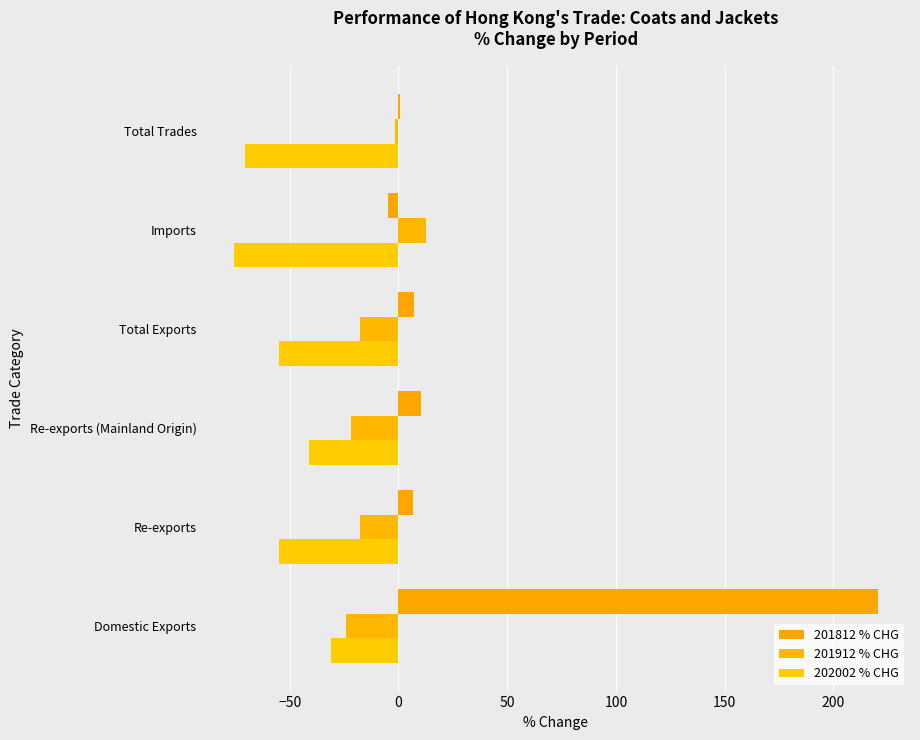

Count the number of categories in the chart.

6